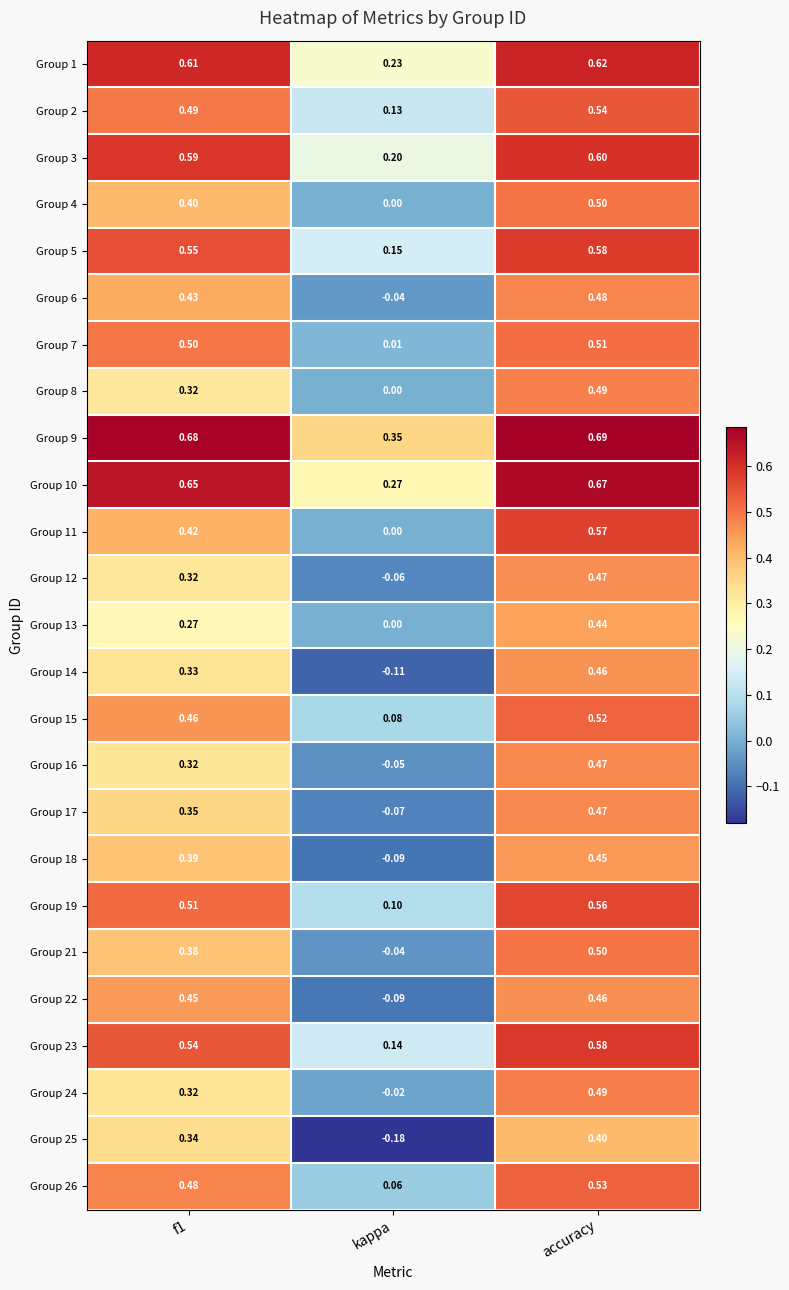

At which label does Group 3 reach its peak?

accuracy